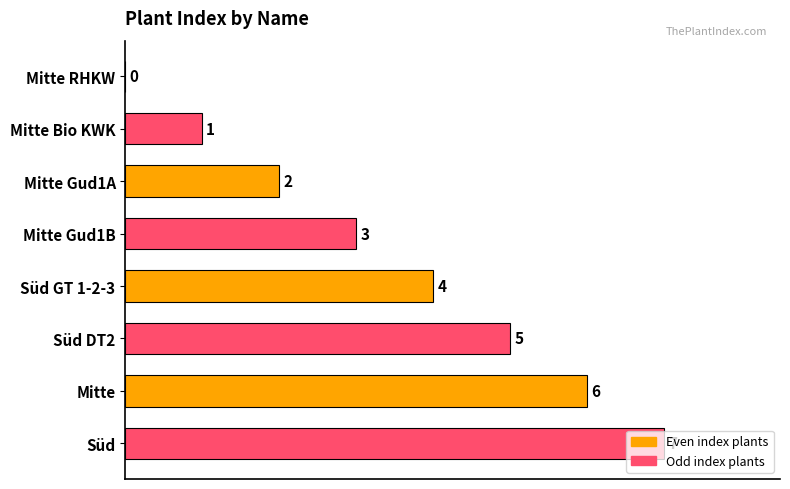

Which has a higher value, Mitte or Süd?

Süd